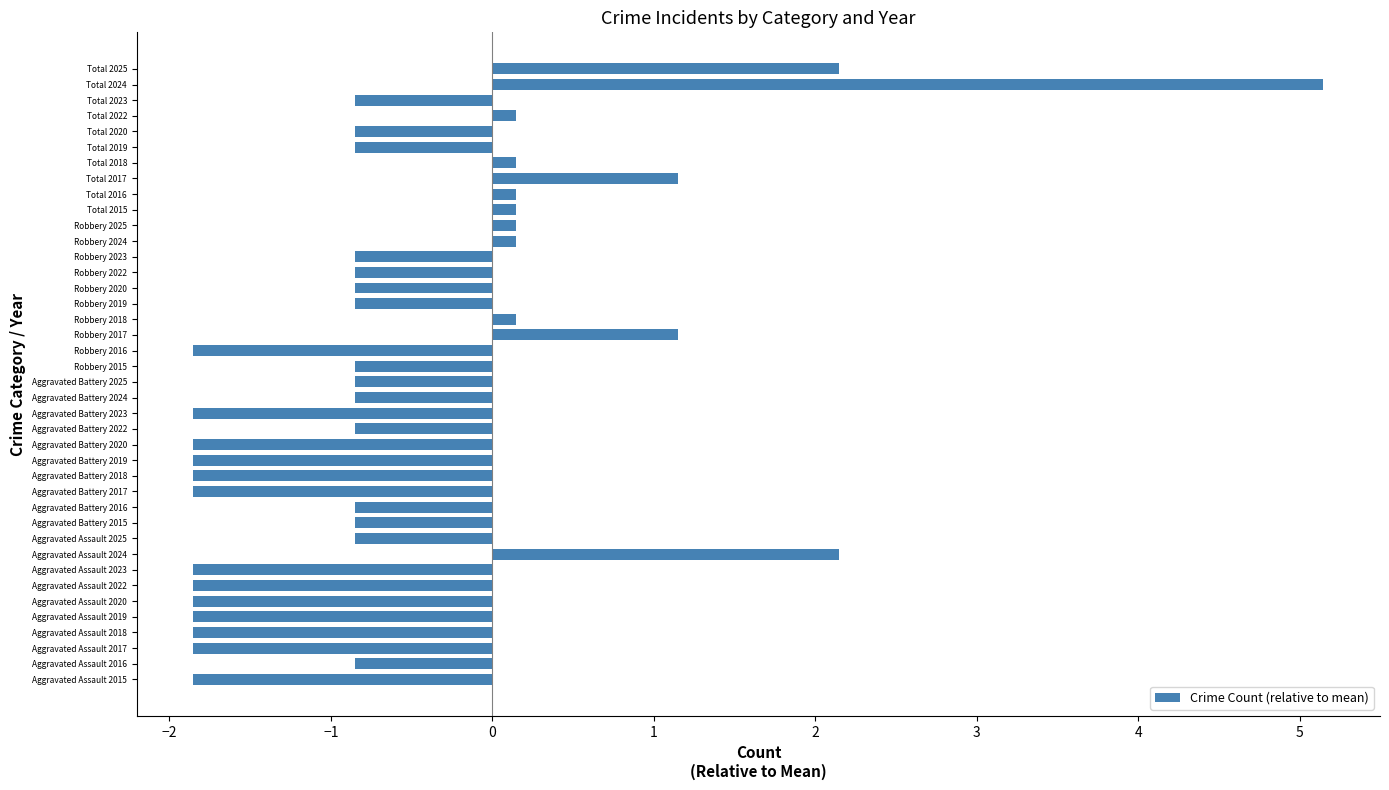

At which category does the chart reach its peak across all series?

Total 2024